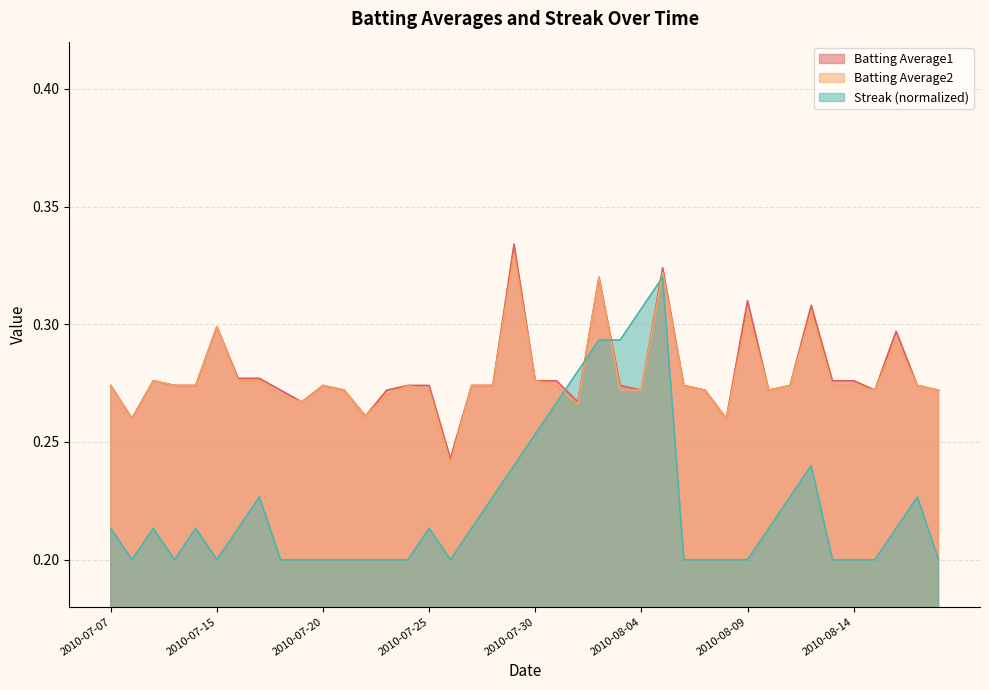

What is the label of the 38th point from the right?

2010-07-09